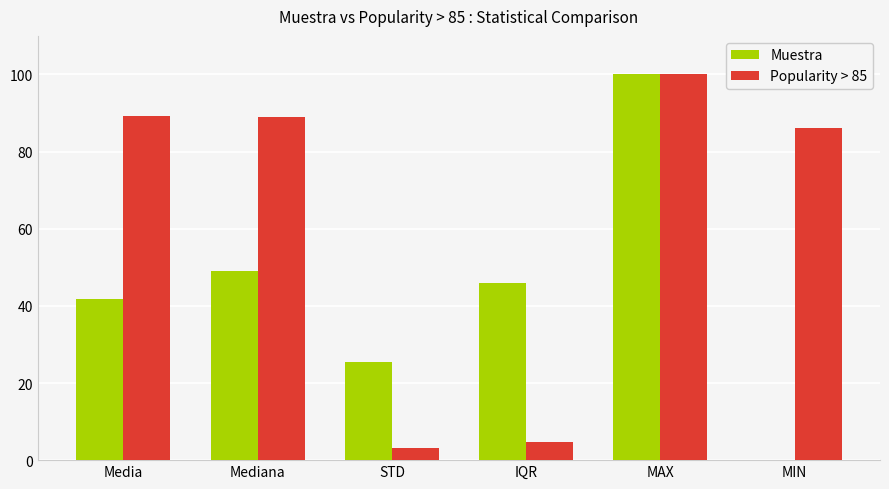

At which category is the sum across all series the highest?

MAX